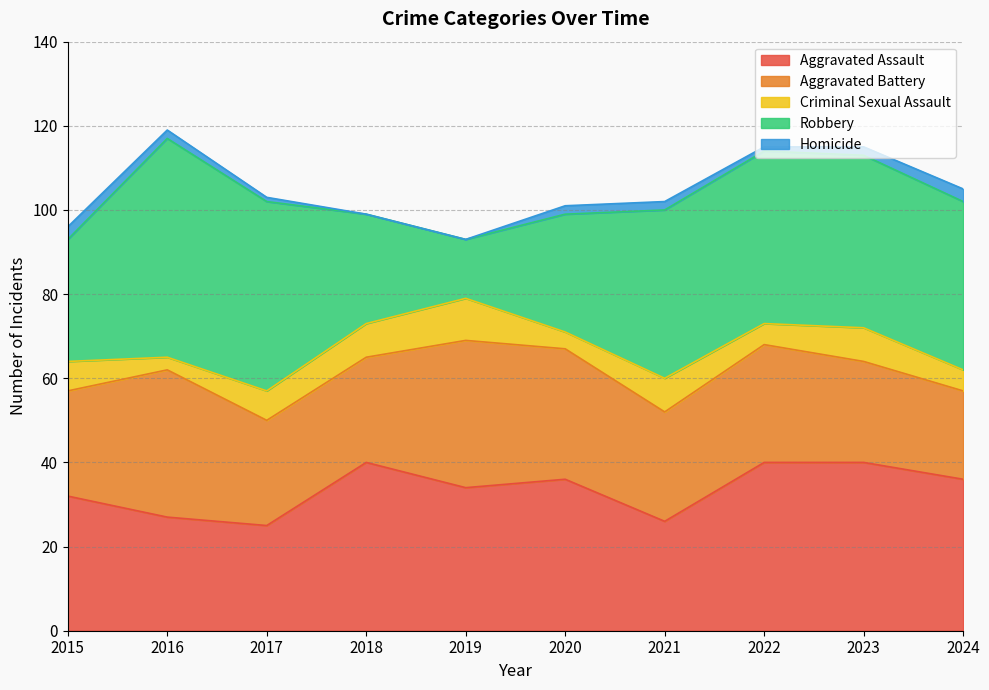

What is the difference between the second highest and second lowest values in the Robbery series?

19